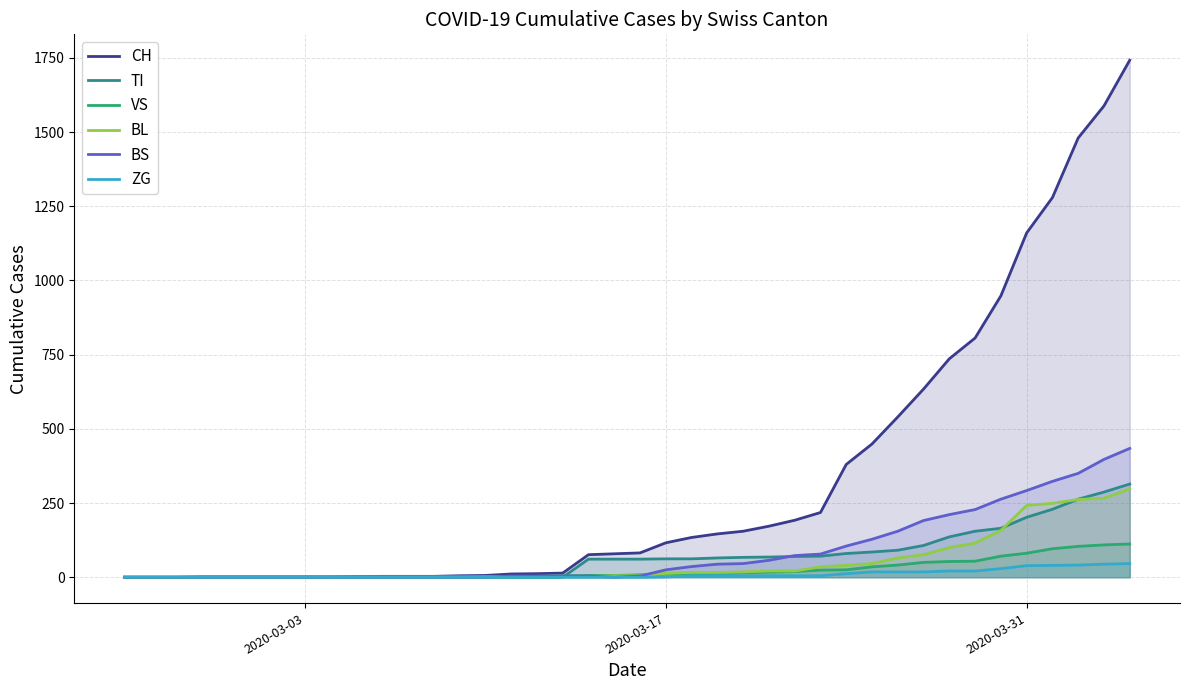

Which series has the largest total across all categories?

CH